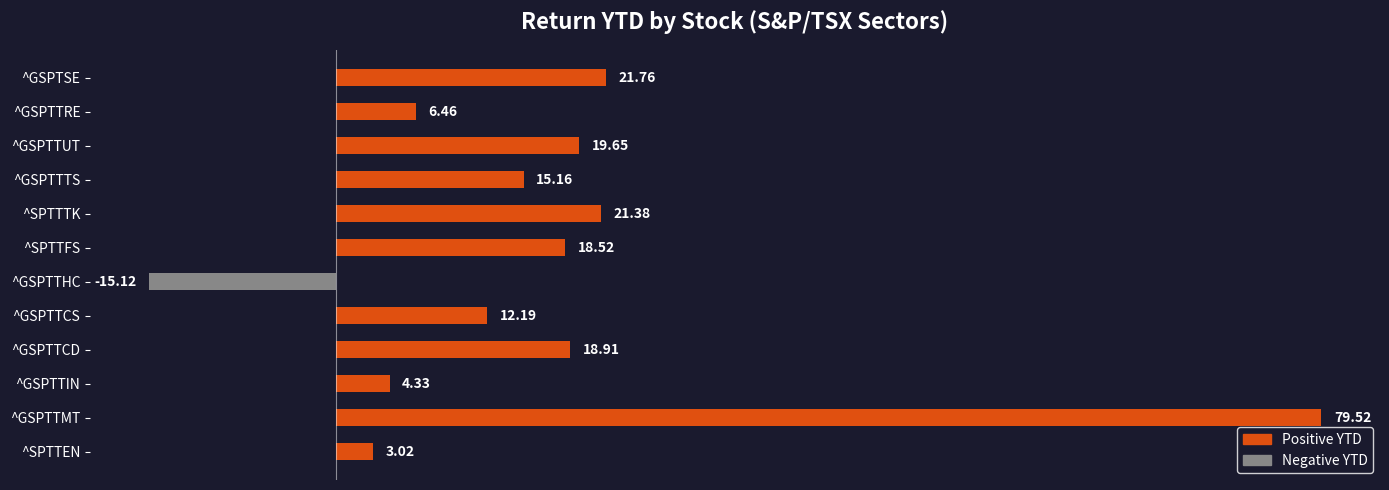

At which category does the chart reach its minimum across all series?

^GSPTTHC